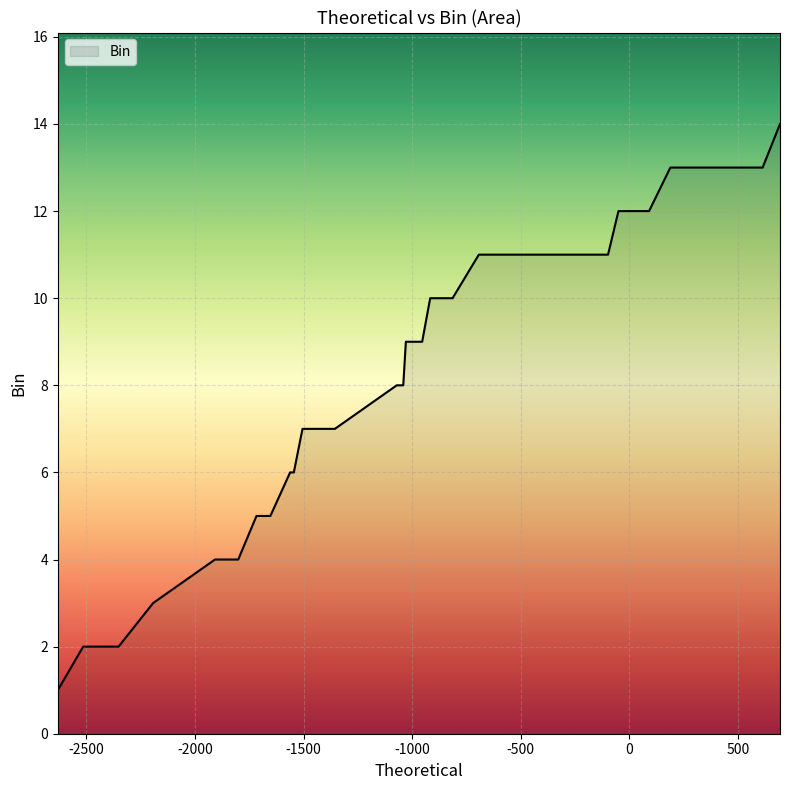

How many data points are less than 9?

18